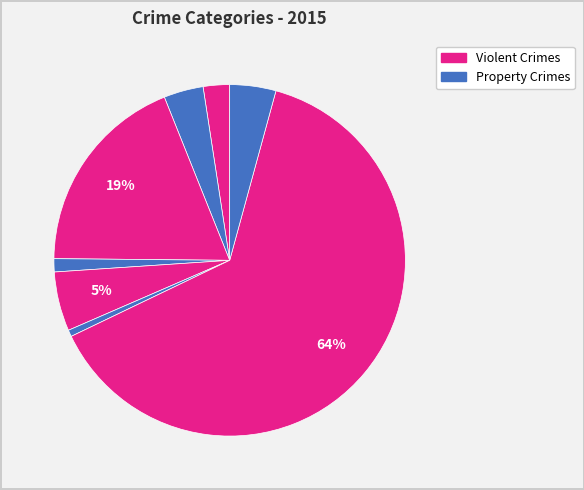

Does any single category account for the majority?

Yes